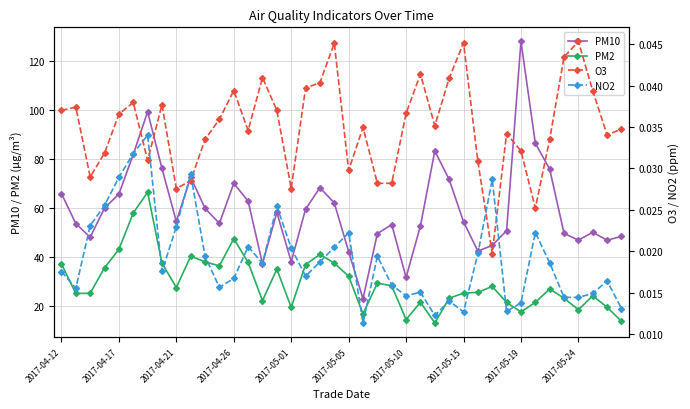

At which label does PM2 first exceed 27?

2017-04-12